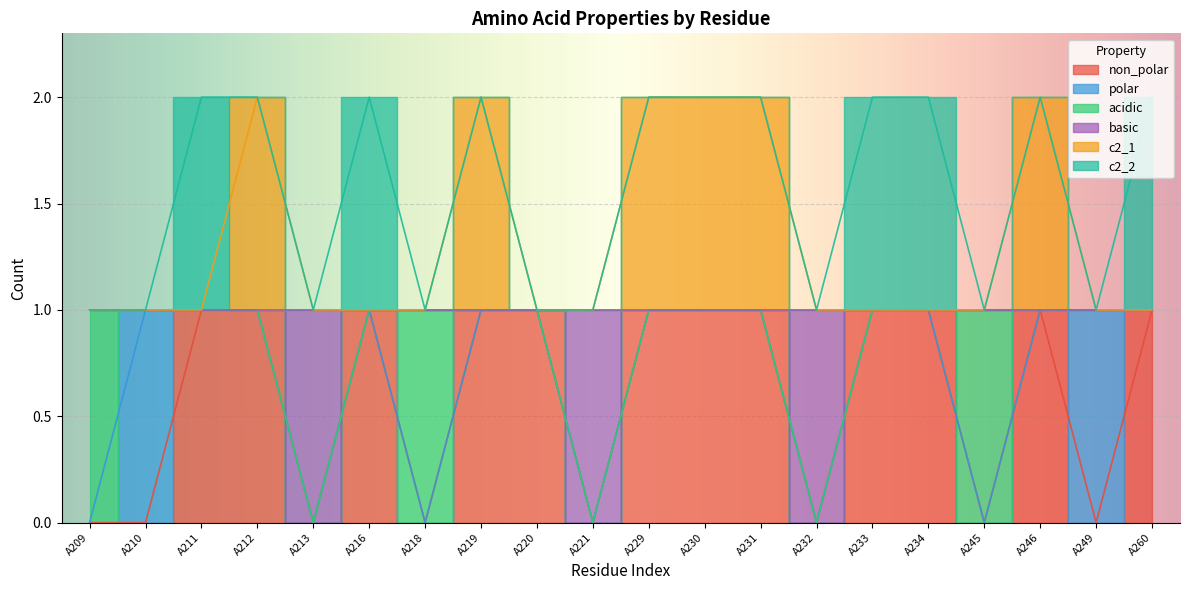

In basic, how many points are lower than both neighbors (excluding endpoints)?

3